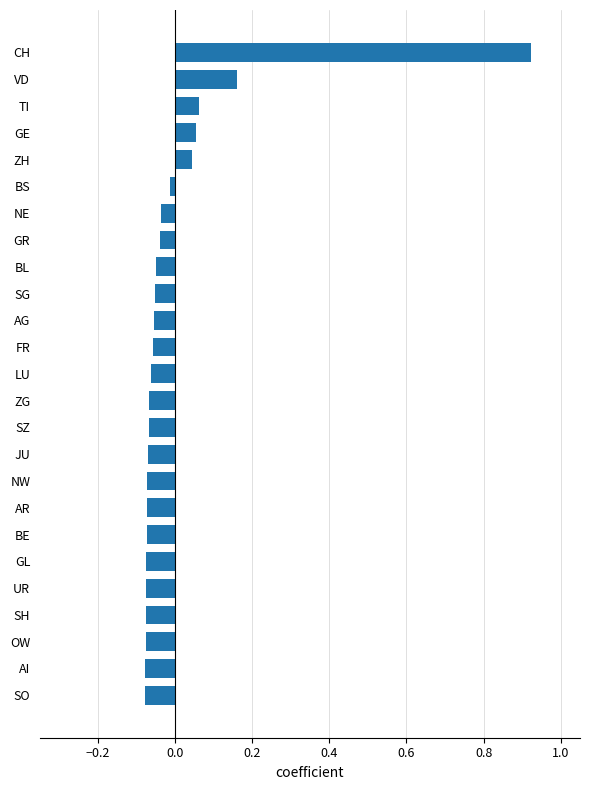

How many data points are less than 0?

20